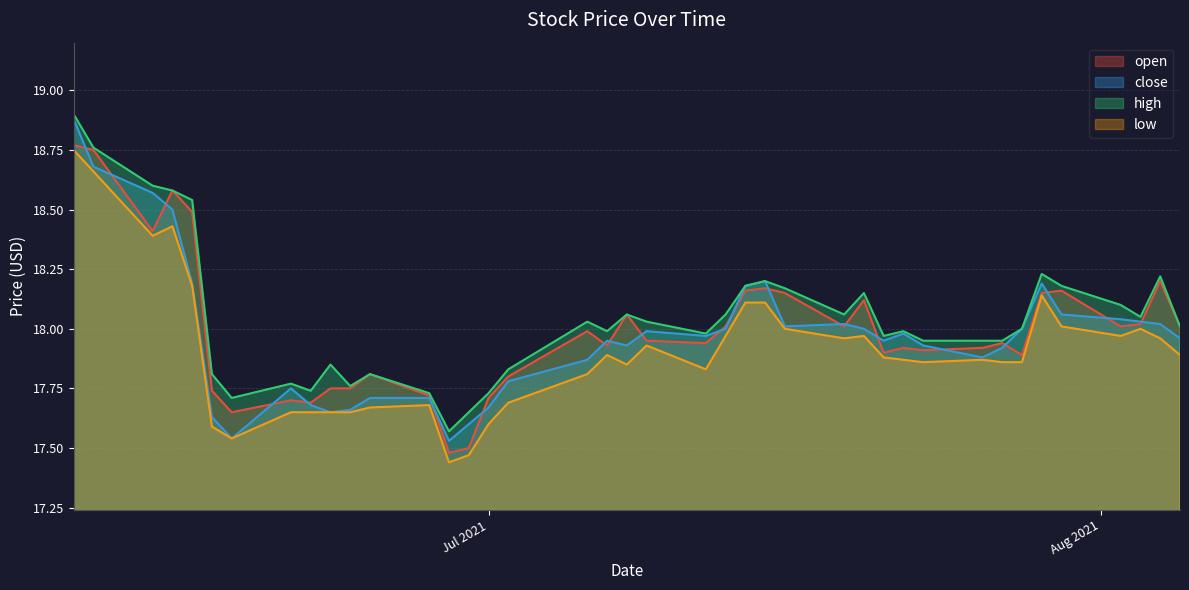

Count the number of categories in the chart.

40